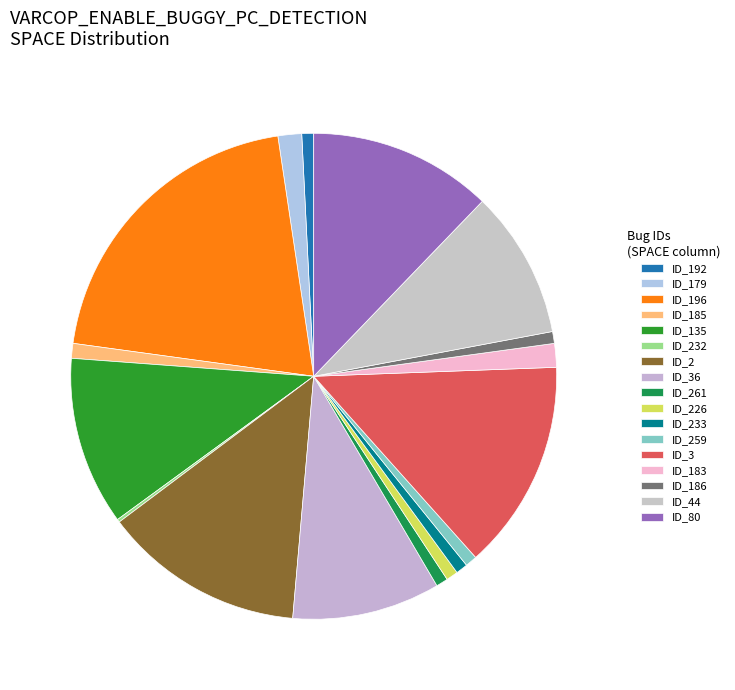

To the nearest percent, what is the difference between the ID_186 and ID_36 slice percentages?

9%